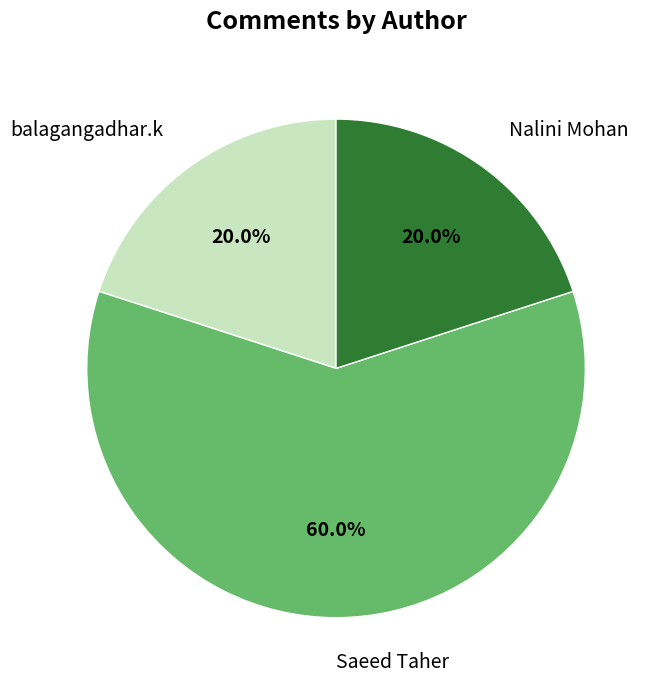

Which slice represents more than half of the pie?

Saeed Taher